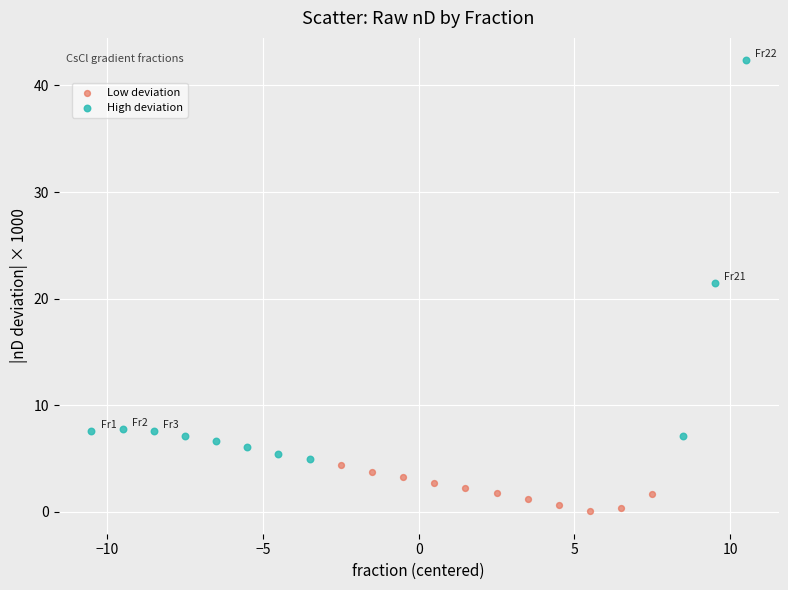

Which series has the largest Y range (max minus min)?

High deviation